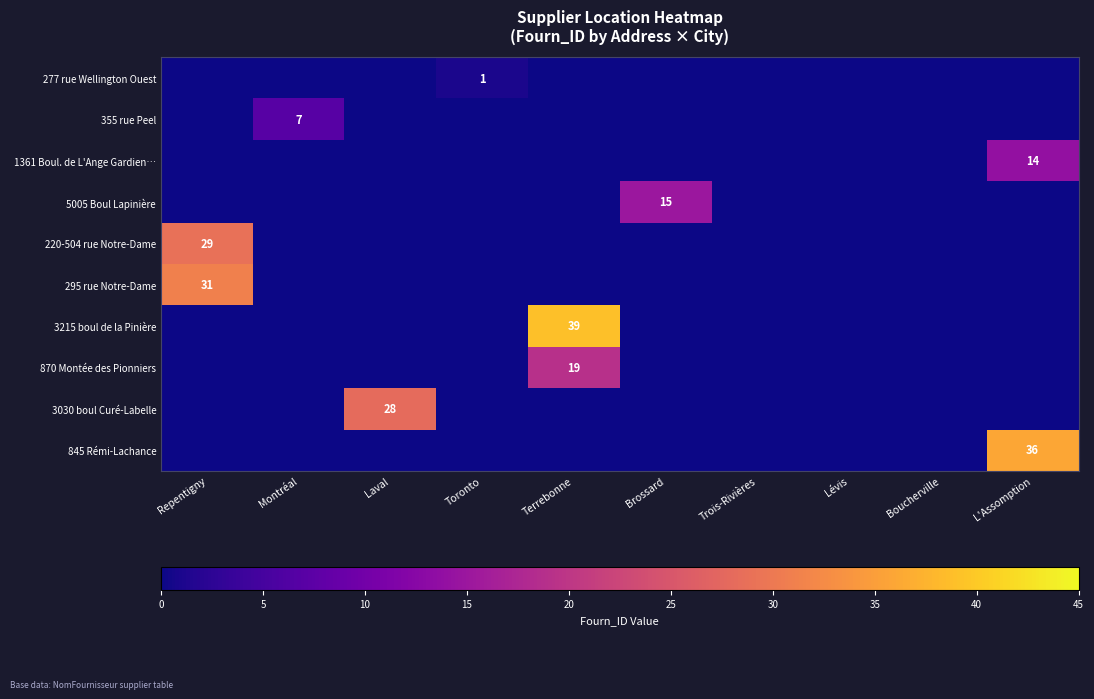

True or false: 277 rue Wellington Ouest has a value of 0 at Toronto.

False